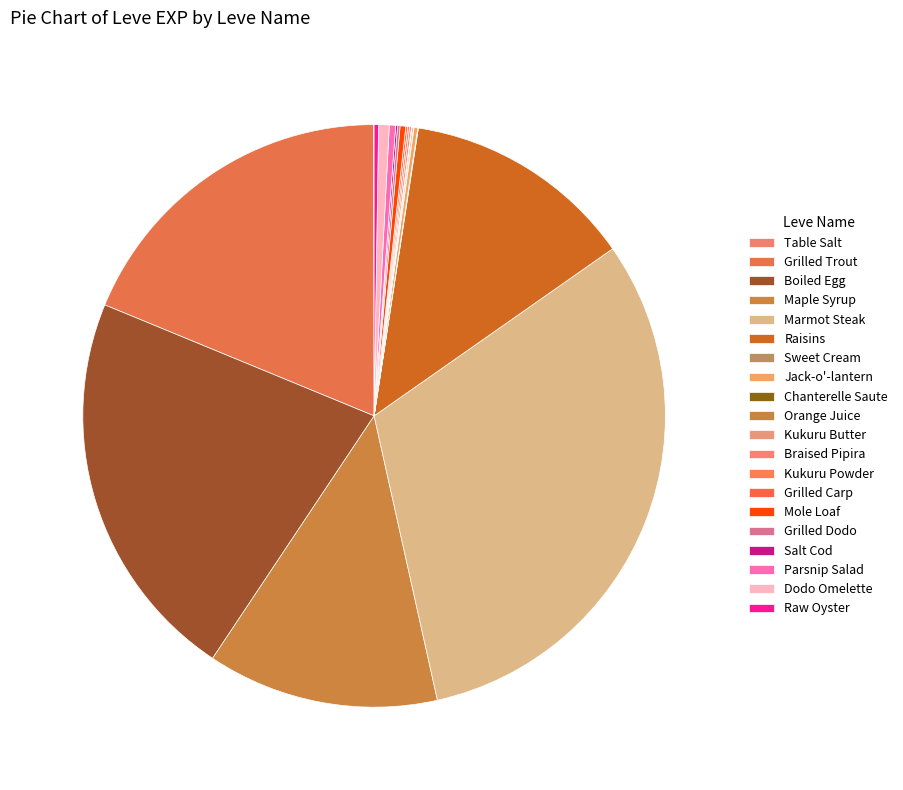

Between Braised Pipira and Maple Syrup, which is larger?

Maple Syrup